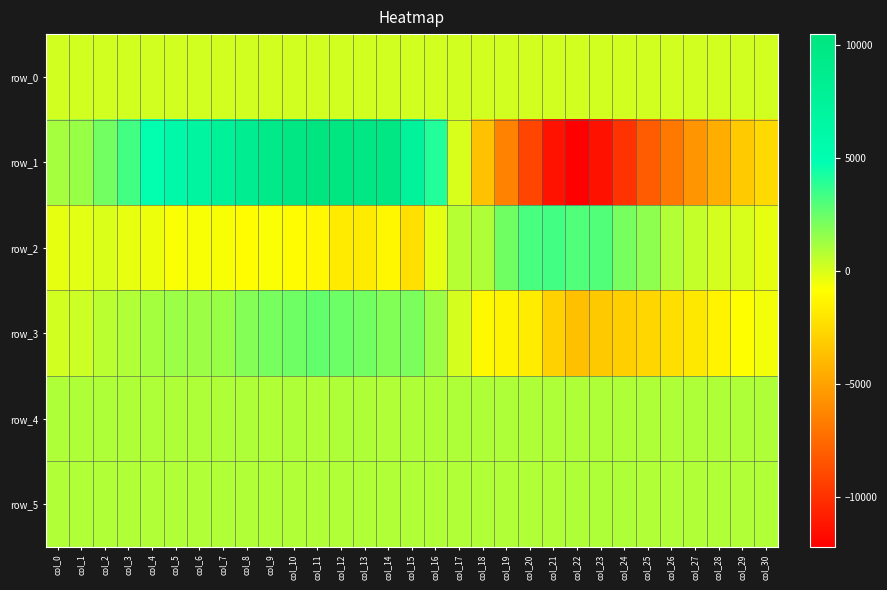

The row_2 series shows -289.0 at col_16. True or false?

True